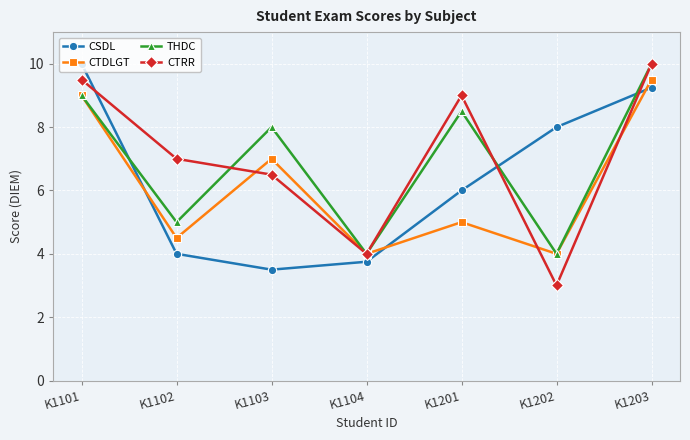

At which category does CTDLGT reach its first local peak?

K1103